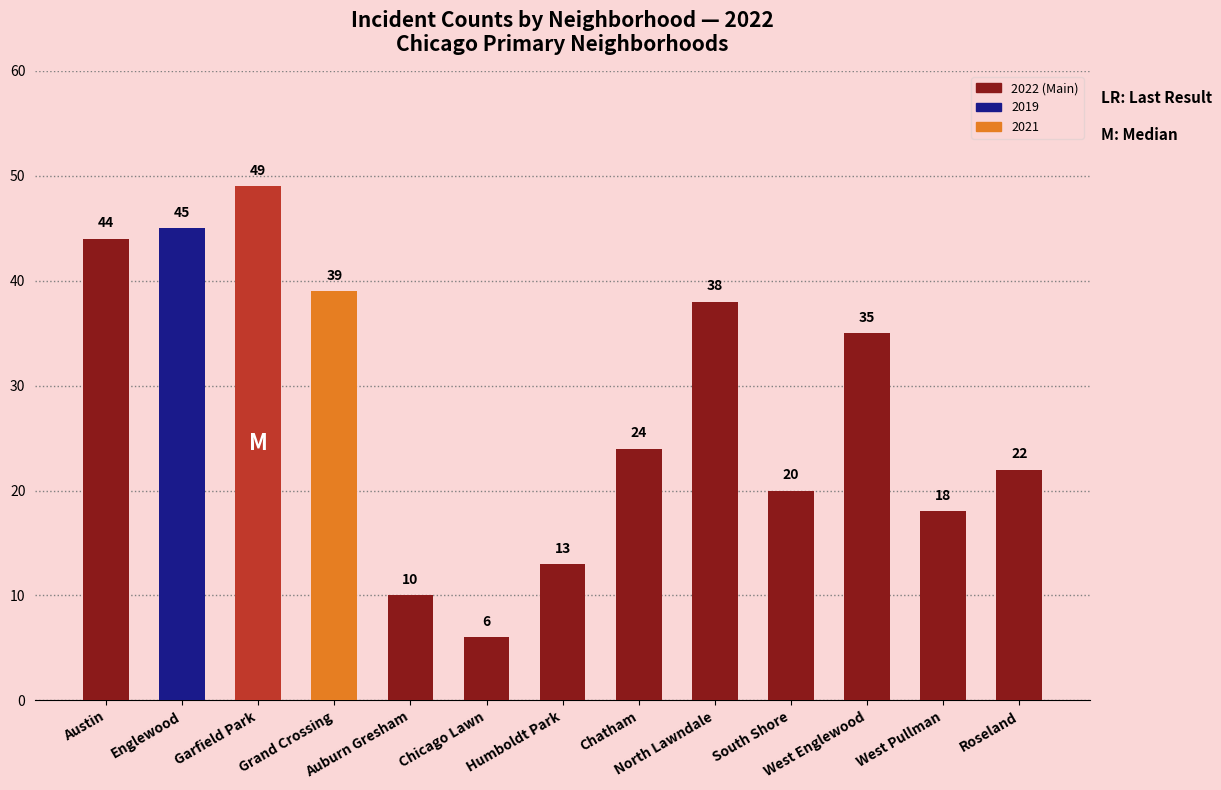

What is the value of the 1st bar from the left?

44